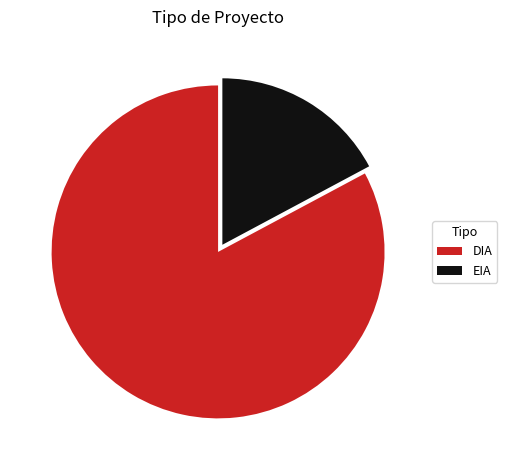

Is there a majority slice in this chart?

Yes